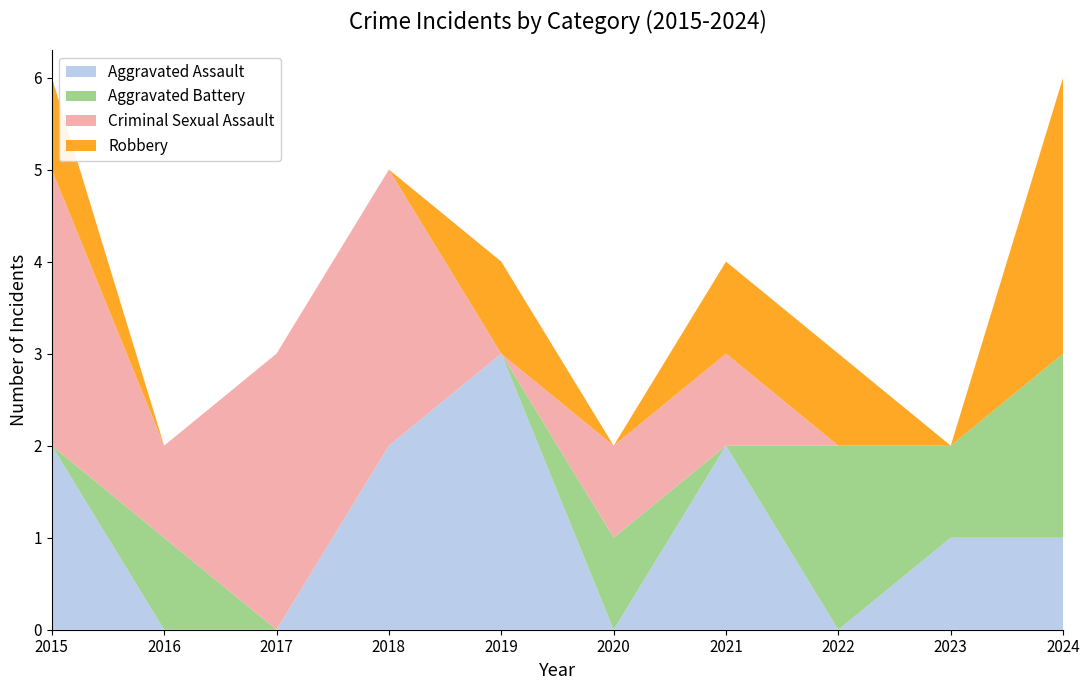

Reading left to right, list all the values displayed in this chart.

Aggravated Assault: 2	0	0	2	3	0	2	0	1	1
Aggravated Battery: 0	1	0	0	0	1	0	2	1	2
Criminal Sexual Assault: 3	1	3	3	0	1	1	0	0	0
Robbery: 1	0	0	0	1	0	1	1	0	3